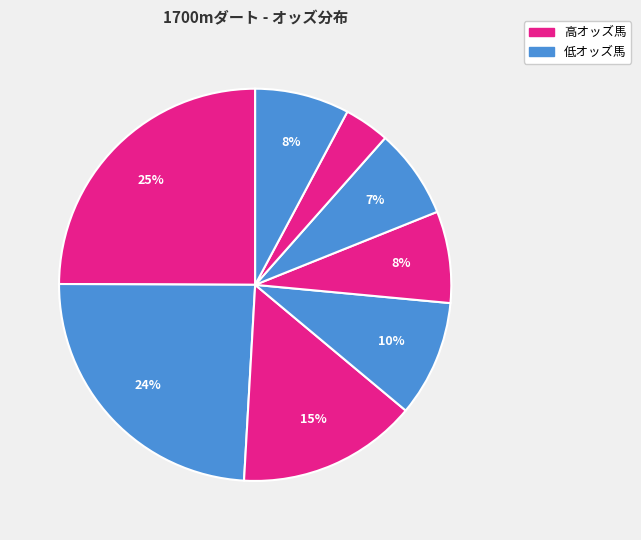

Does any single category account for the majority?

No